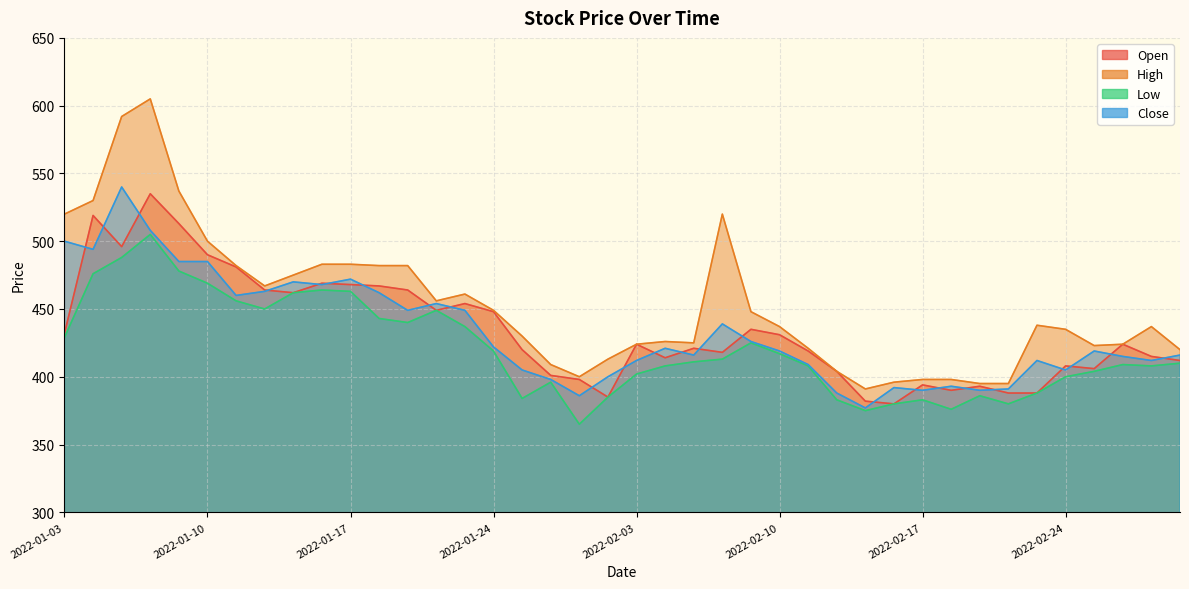

What position from the right is 2022-02-03?

20